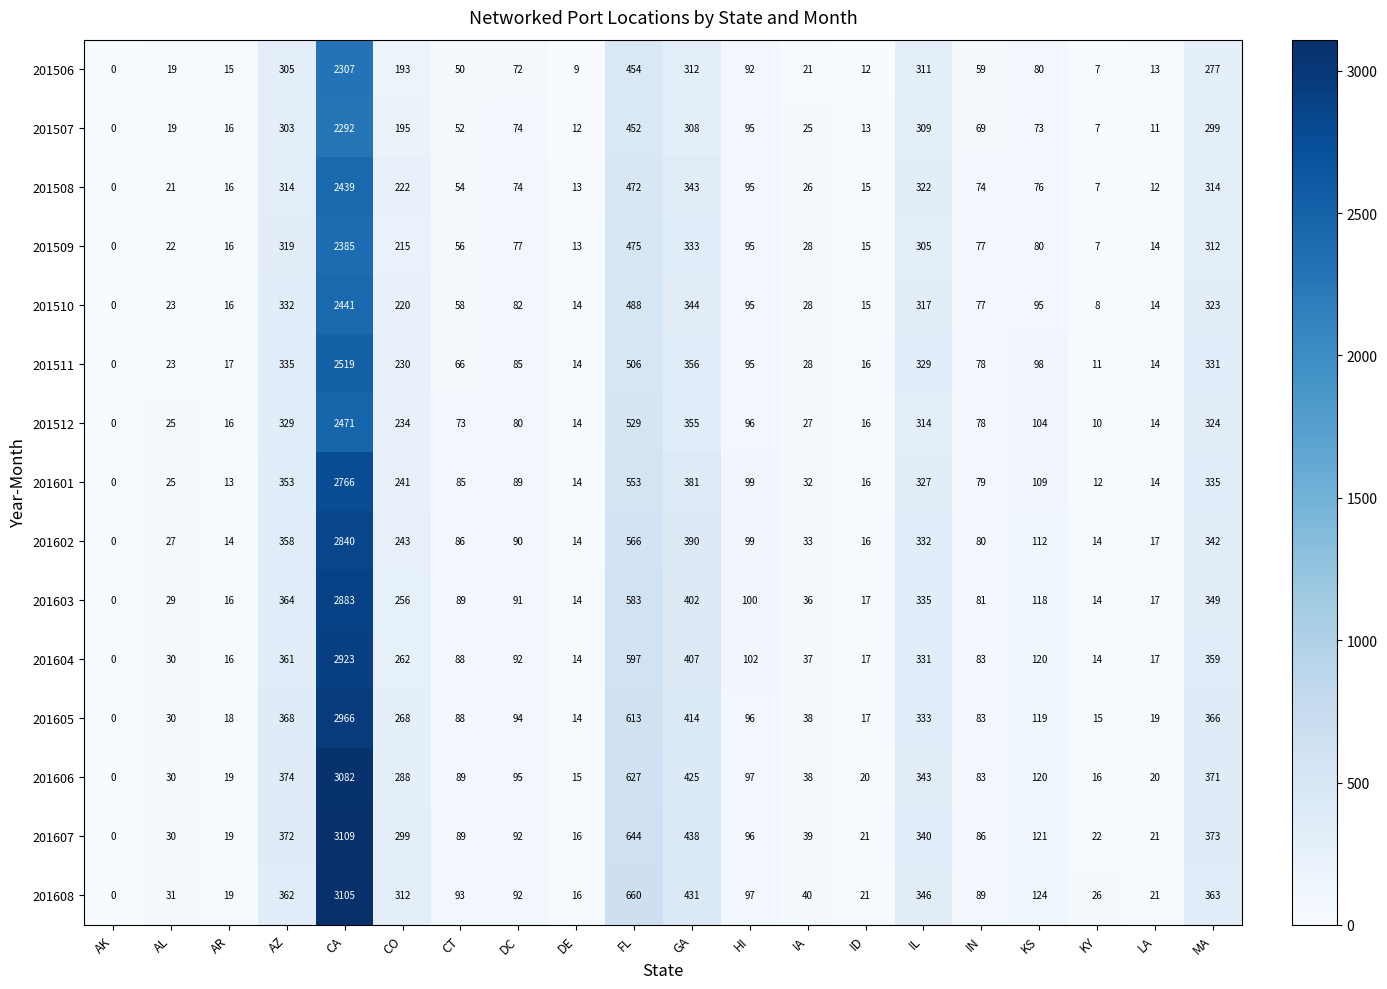

Rank the series by their maximum value, from highest to lowest.

201607, 201608, 201606, 201605, 201604, 201603, 201602, 201601, 201511, 201512, 201510, 201508, 201509, 201506, 201507